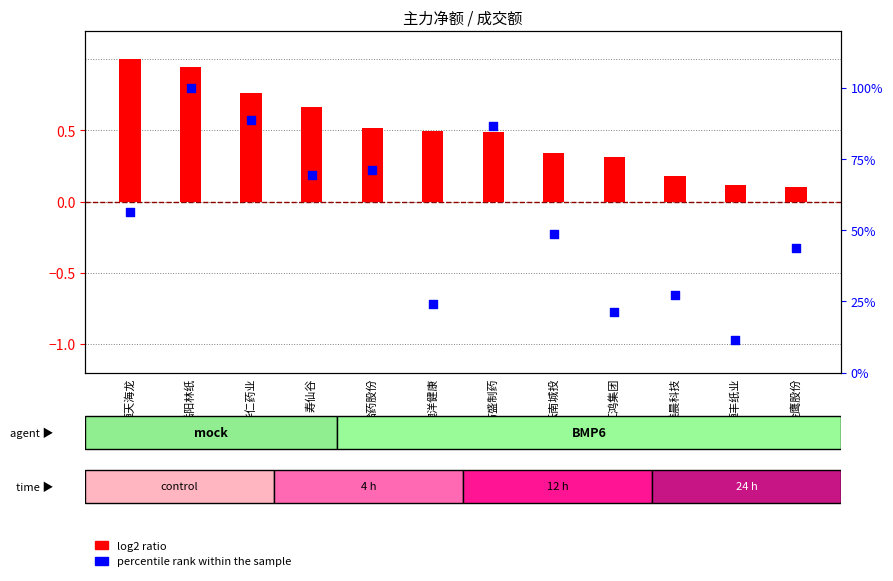

Which series reaches the maximum Y coordinate?

percentile rank within the sample